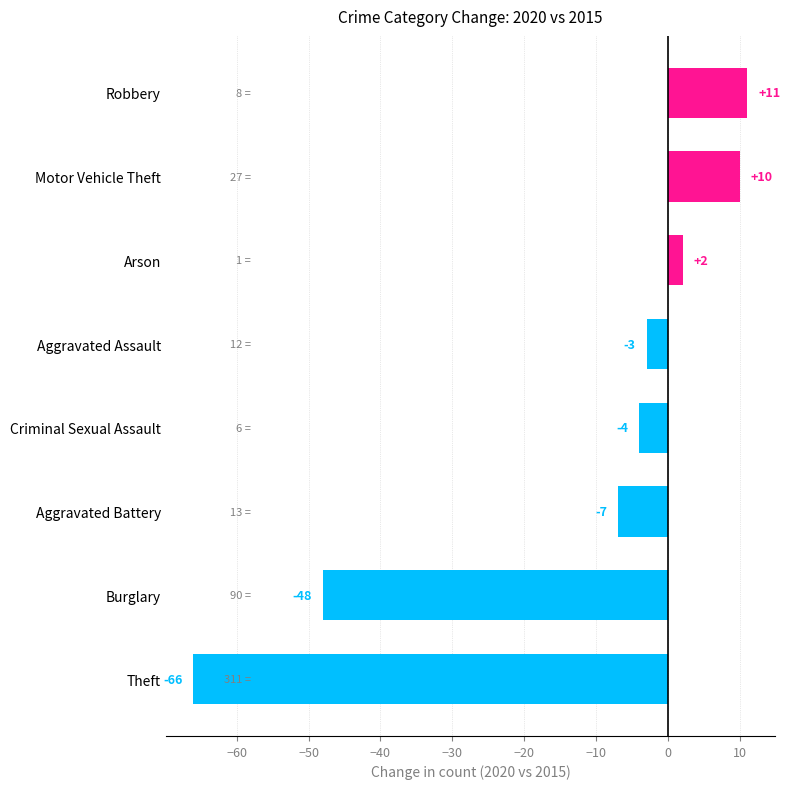

Count the number of categories in the chart.

8